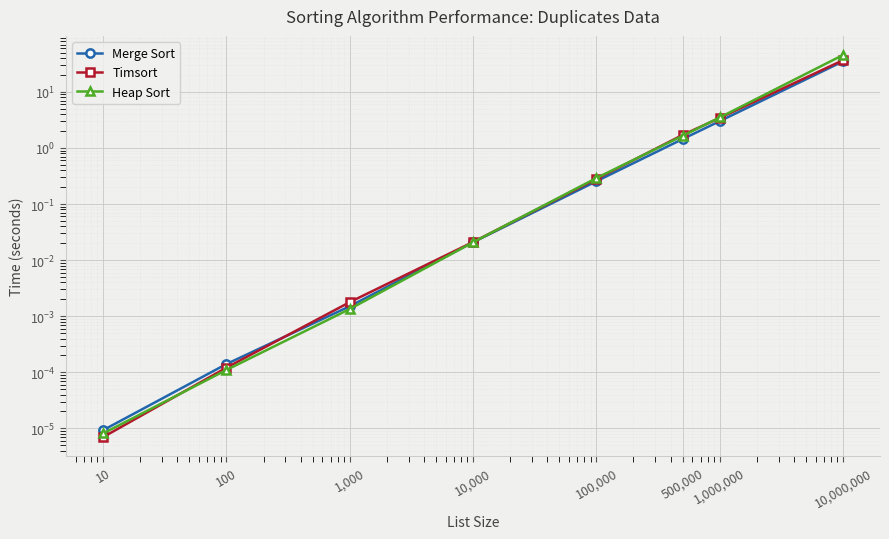

Which has a higher value, 100 or 500,000?

500,000